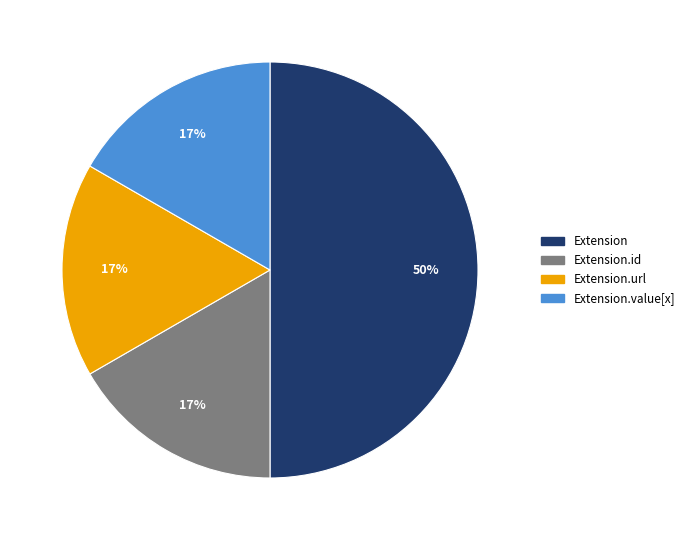

To the nearest percent, what is the average slice percentage?

25%